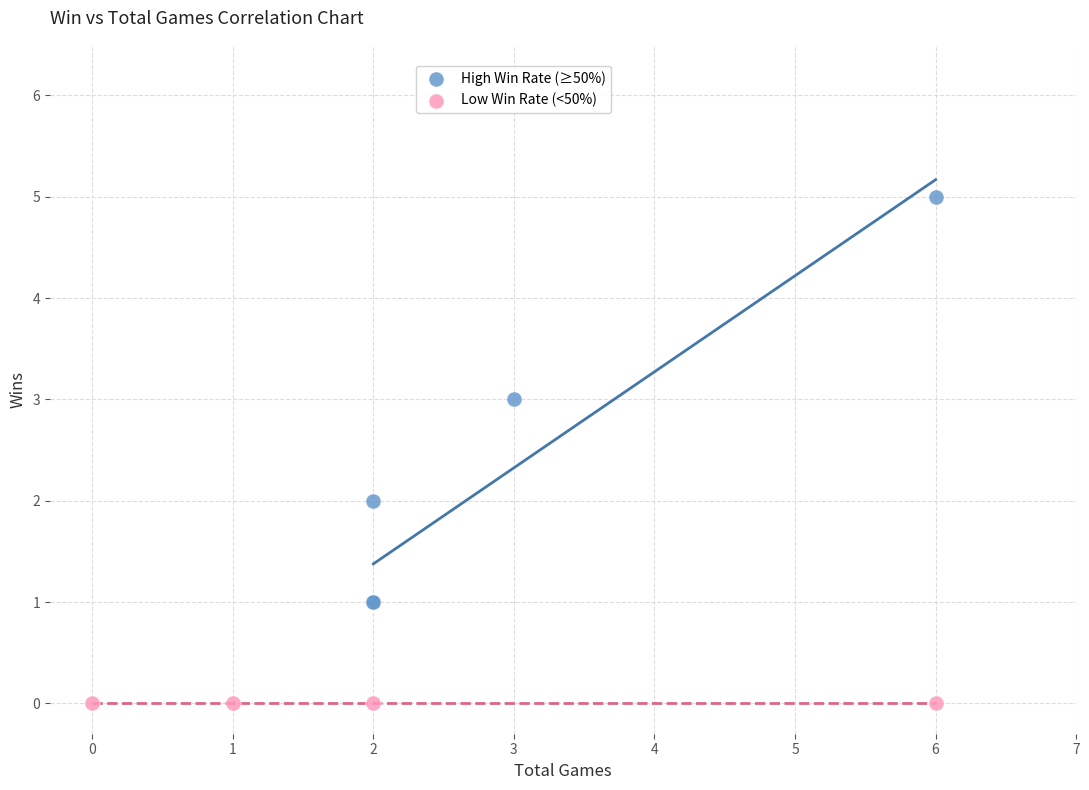

Which series contains the highest Y value?

High Win Rate (≥50%)